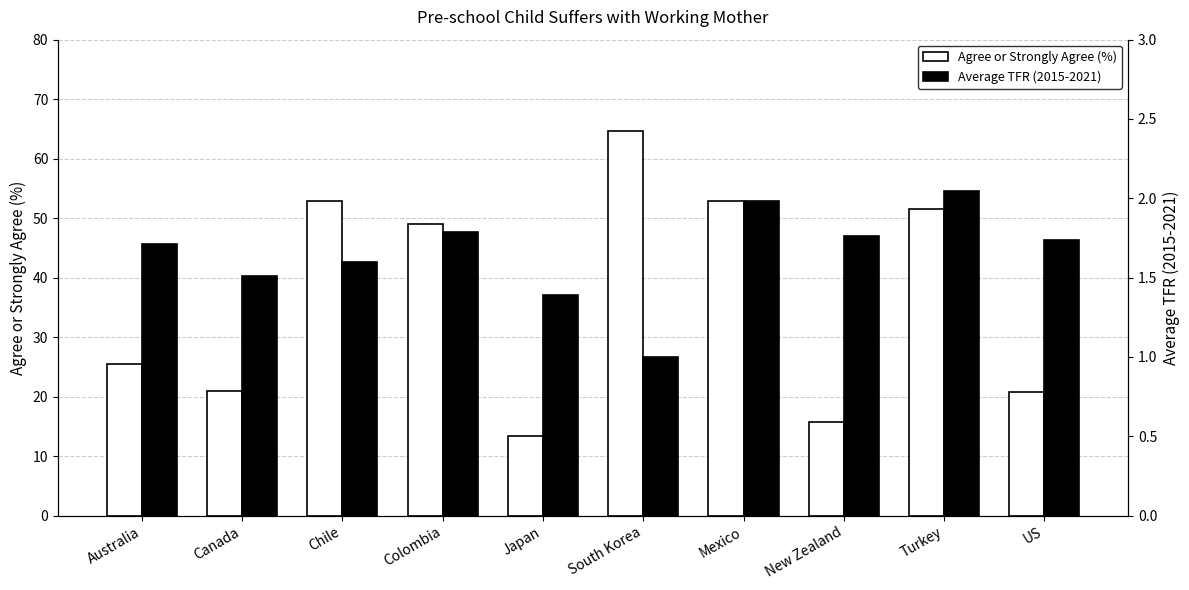

Which series changed the most between Turkey and US?

Agree or Strongly Agree (%)